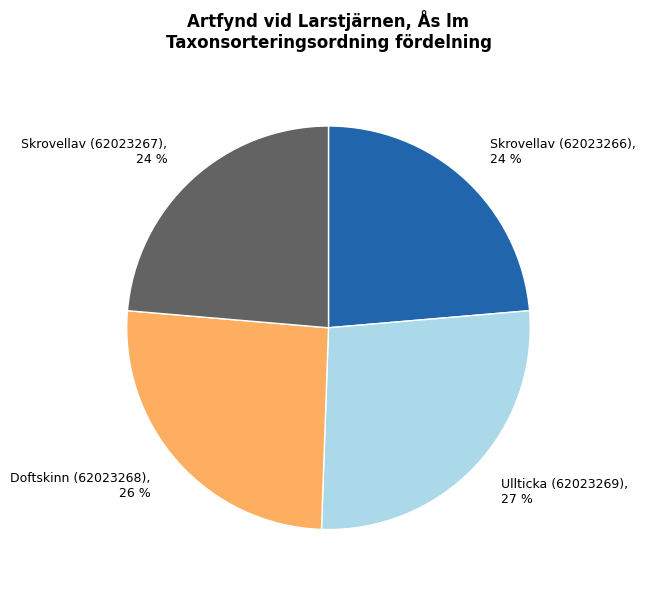

To the nearest percent, what percentage of the pie is Ullticka (62023269)?

27%